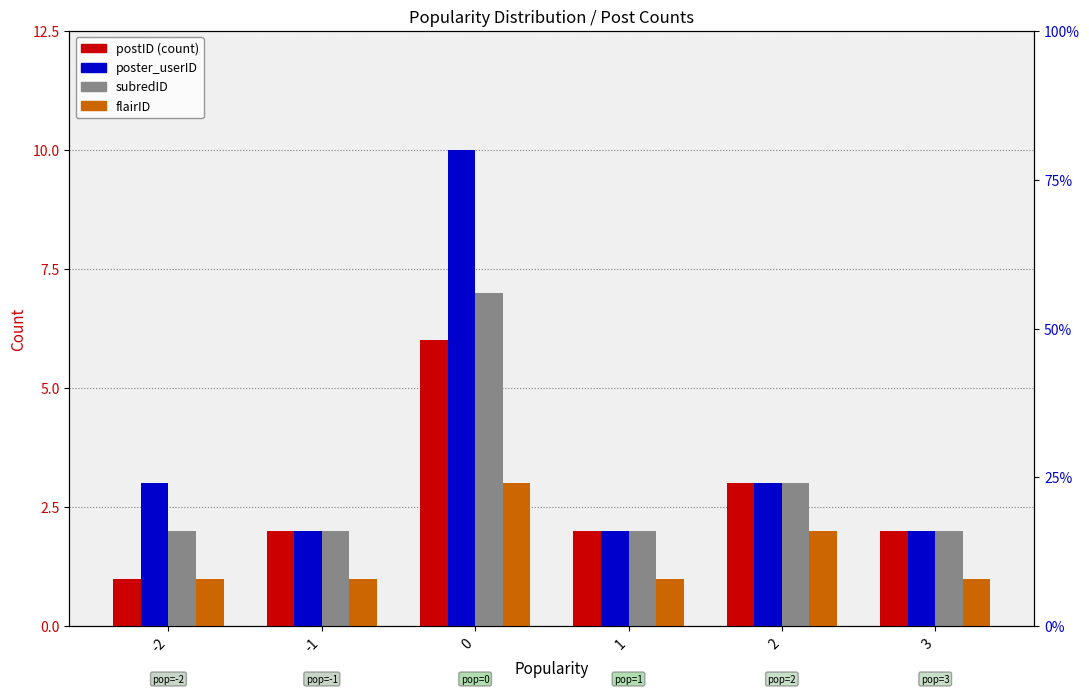

How many bars are there in each group?

4